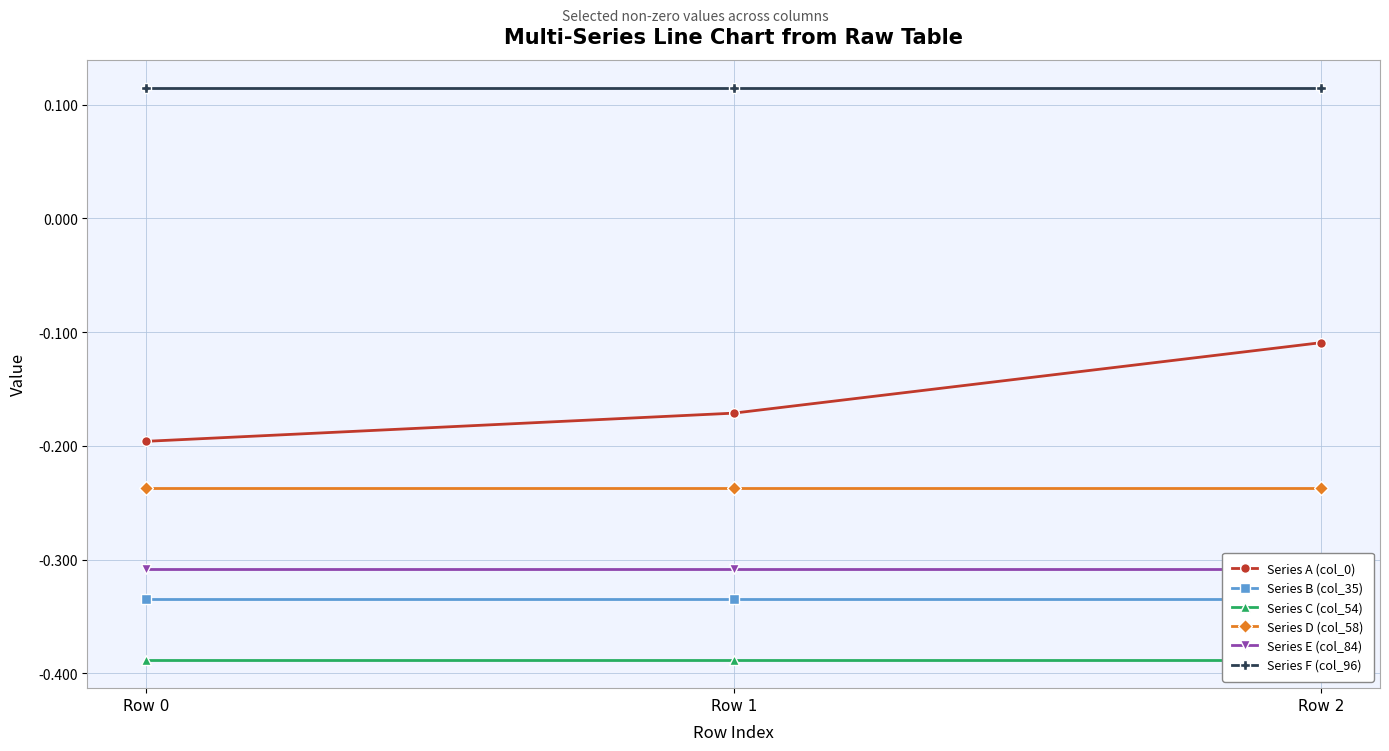

What is the sum of the Series F (col_96) values at Row 0 and Row 1?

0.2